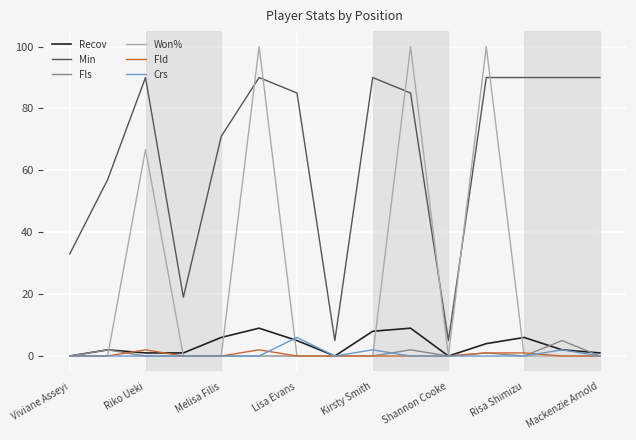

What is the greatest value displayed?

100.0